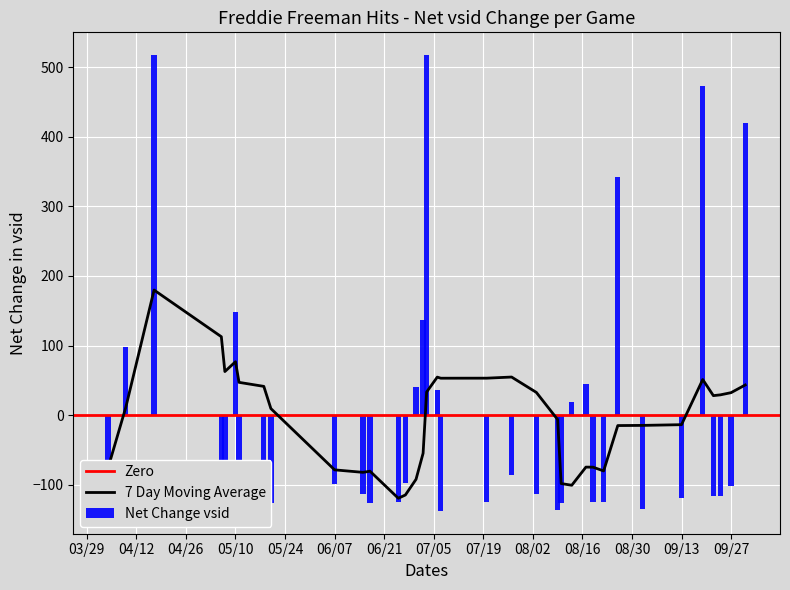

How many bars are there in total?

36